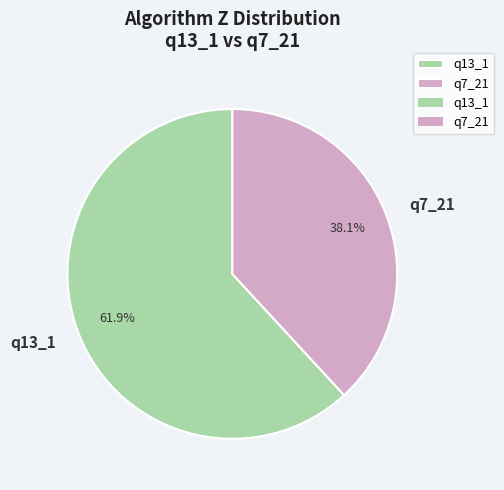

Does q7_21 represent more than half of the total?

No